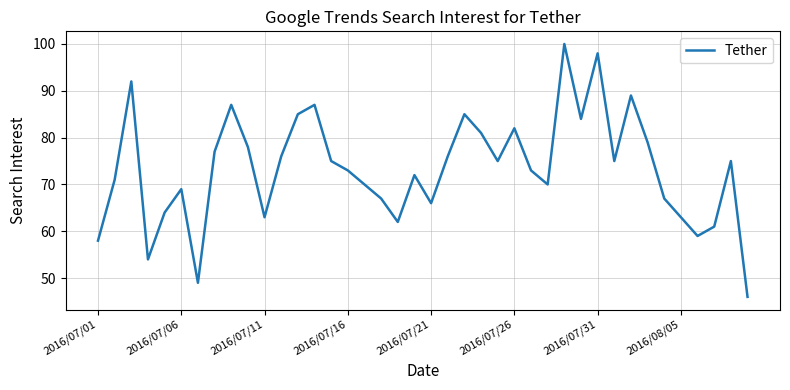

What is the minimum value shown in the chart?

46